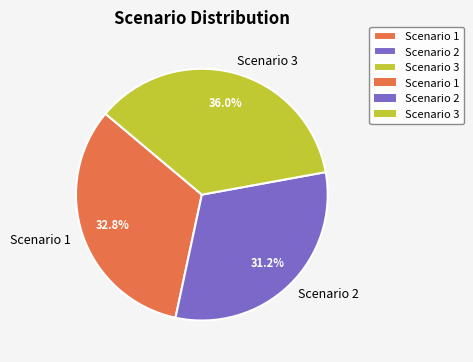

To the nearest percent, what percentage of the pie is Scenario 1?

33%